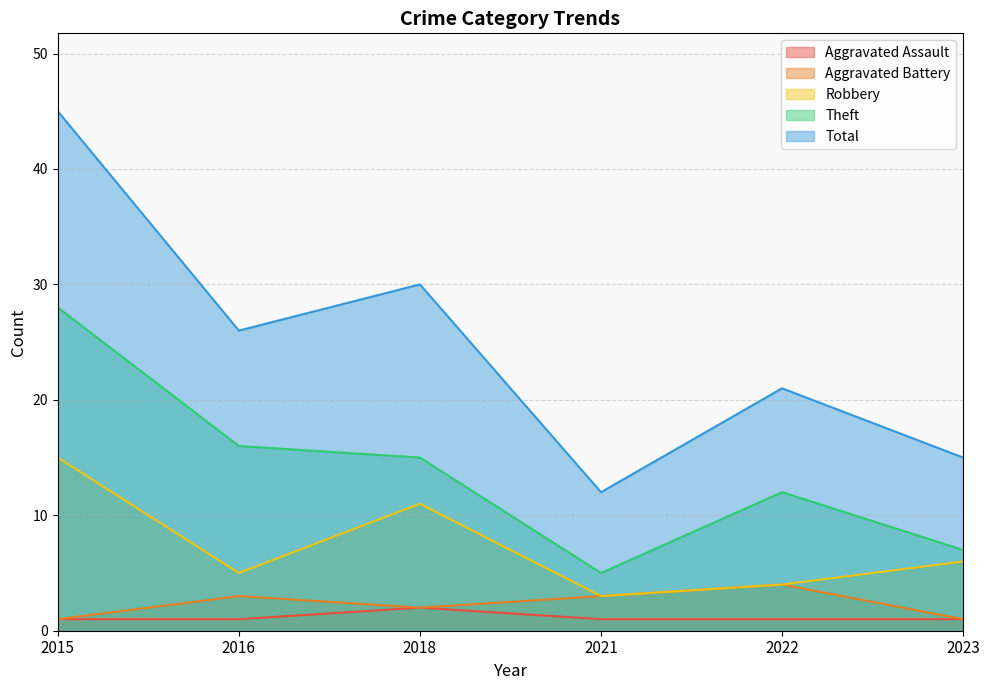

List the labels in order of Robbery value, smallest first.

2021, 2022, 2016, 2023, 2018, 2015